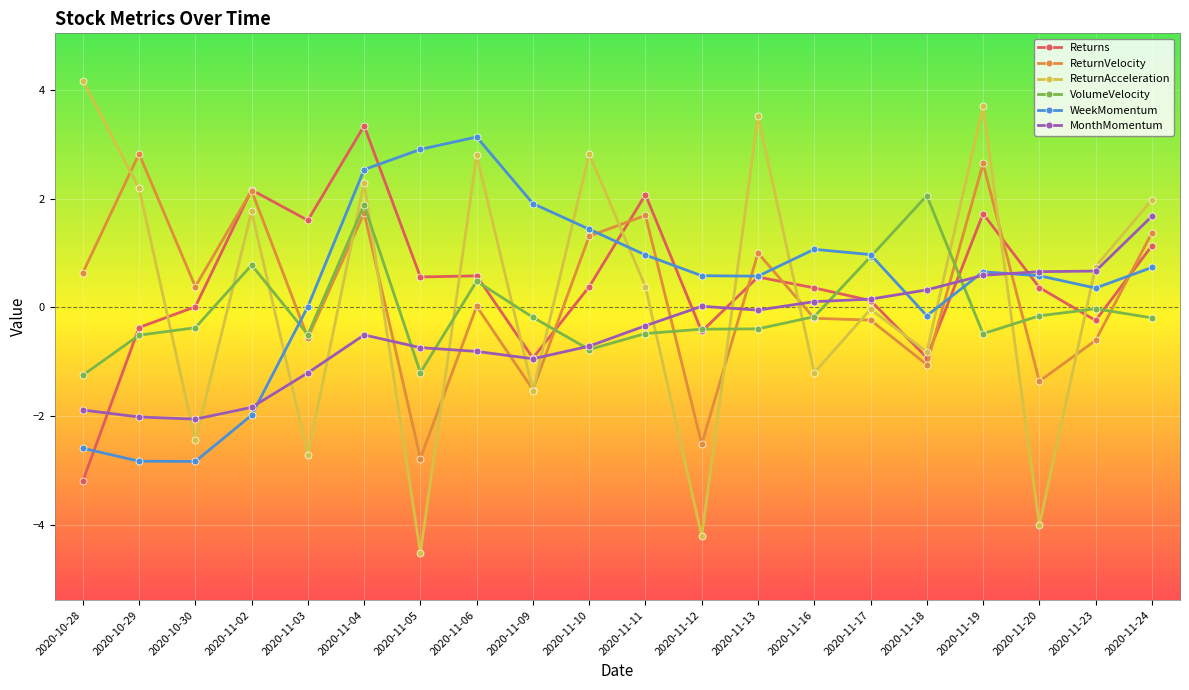

Between which two adjacent categories do VolumeVelocity and Returns first intersect?

2020-10-28 and 2020-10-29